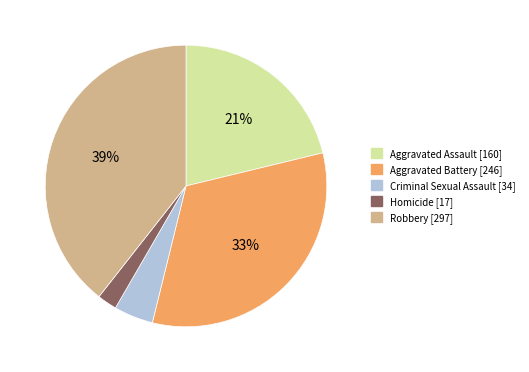

Between Robbery and Aggravated Assault, which is larger?

Robbery